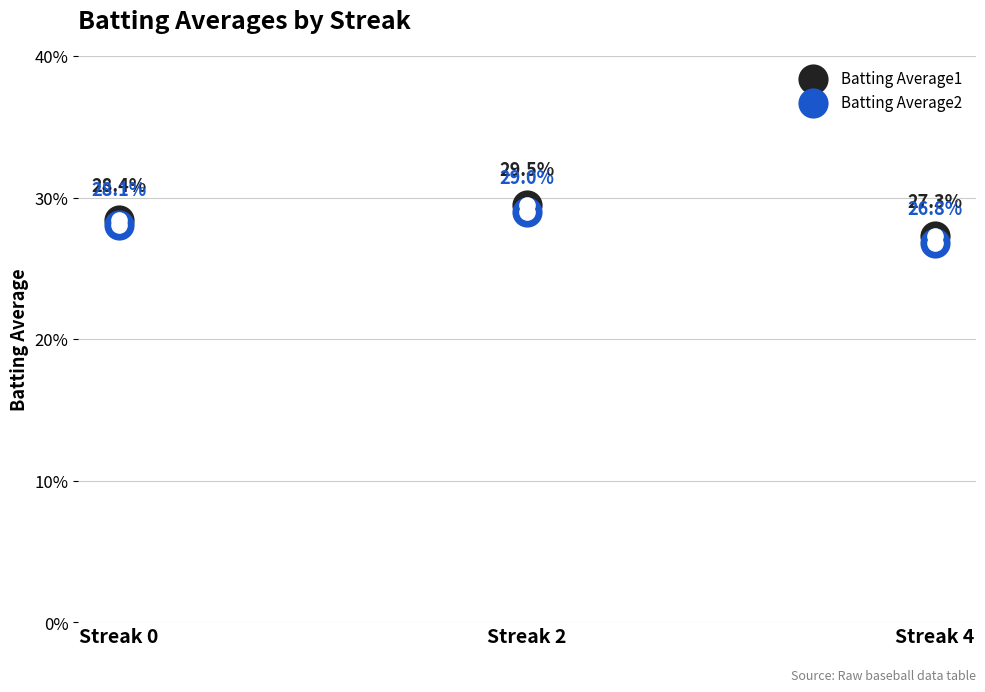

At how many categories does at least one series exceed 0?

3